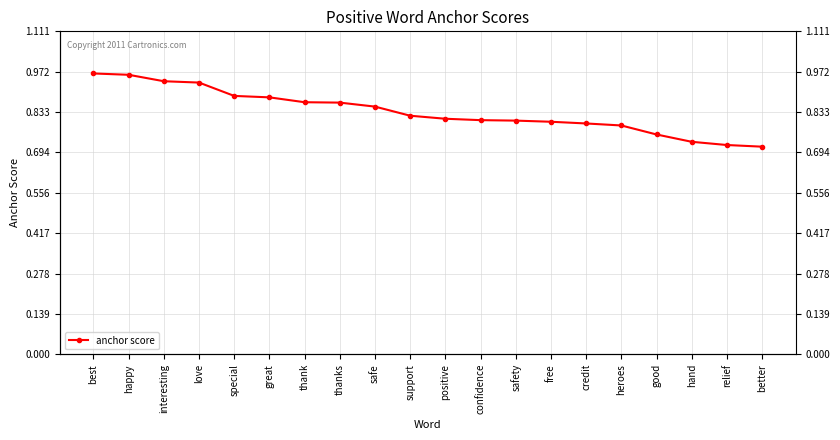

True or false: the data has more than 1 interior local peaks.

False